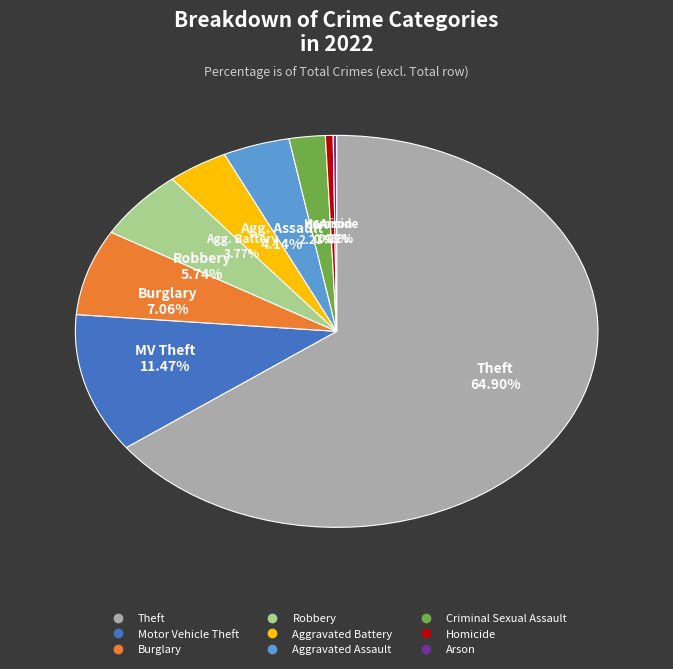

To the nearest percent, what portion does Aggravated Assault represent?

4%